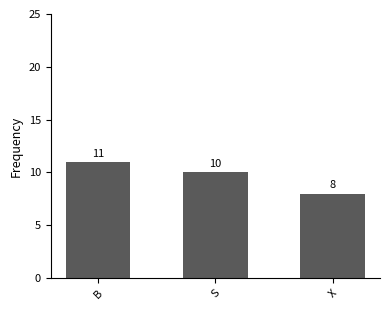

What is the greatest value displayed?

11